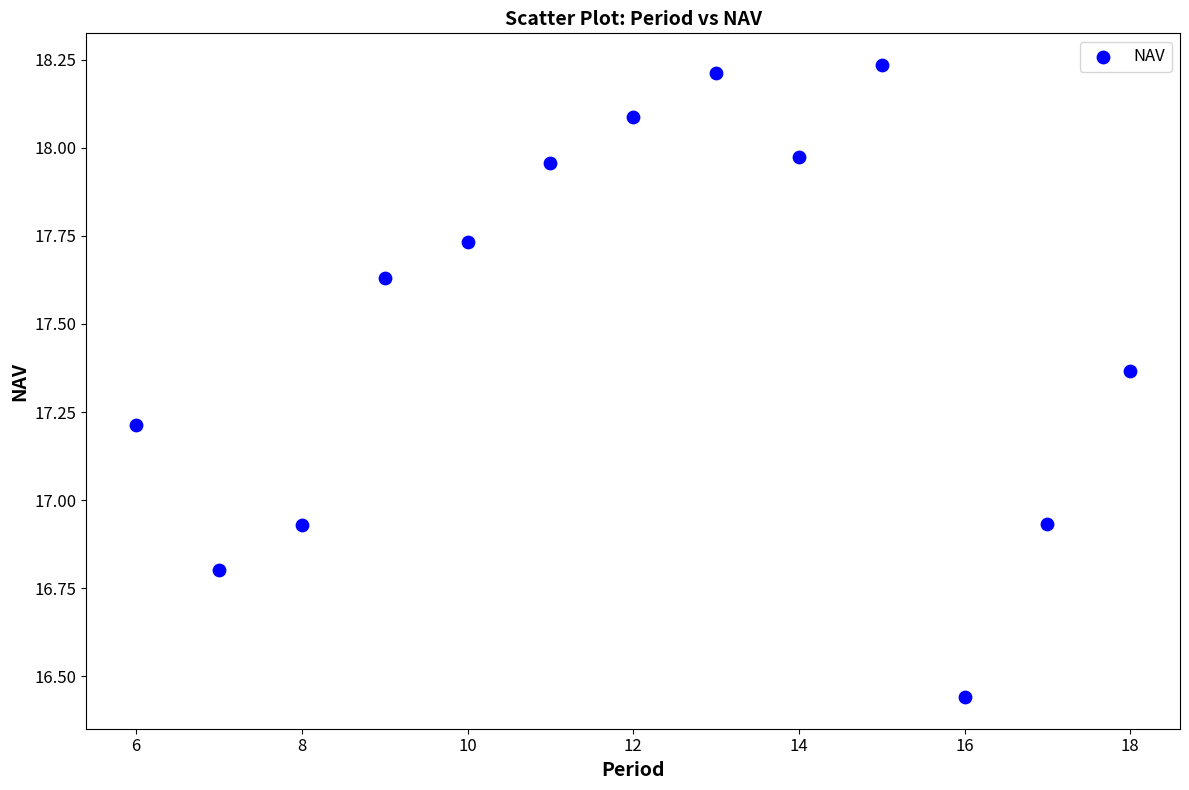

What is the range of Y values (max minus min)?

1.8